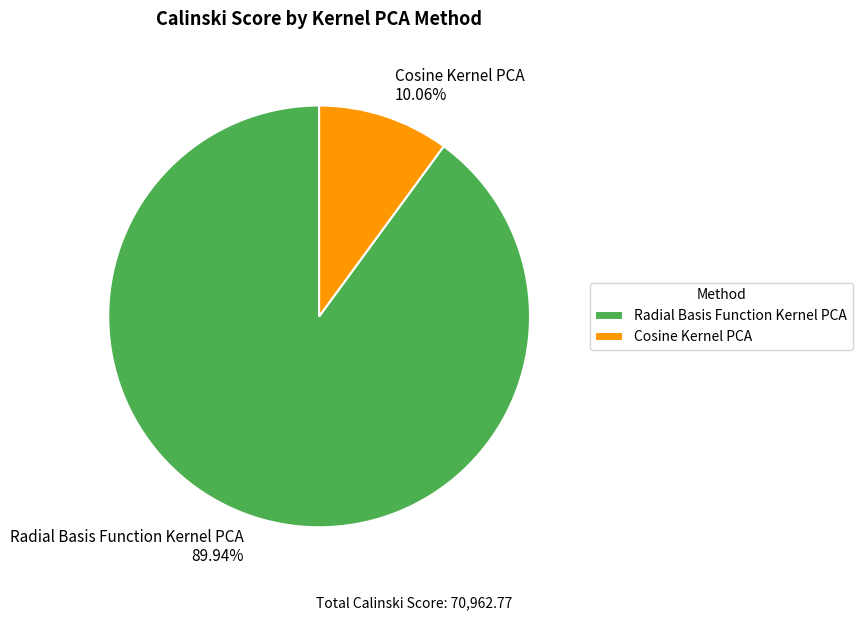

What percentage is NOT represented by Radial Basis Function Kernel PCA?

10.1%